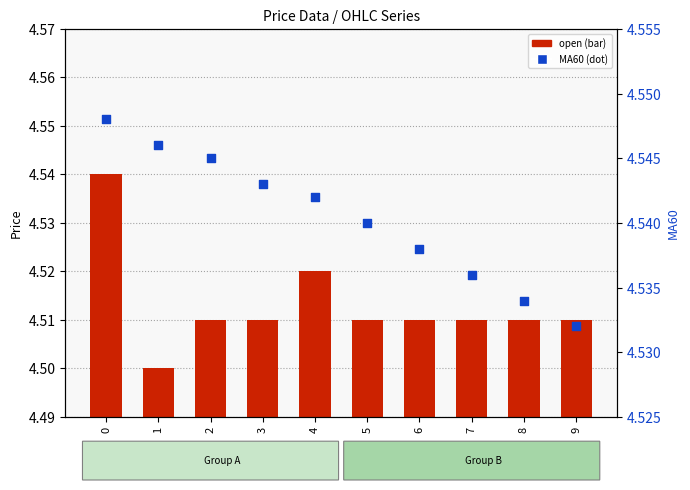

At how many categories does at least one series exceed 1?

10